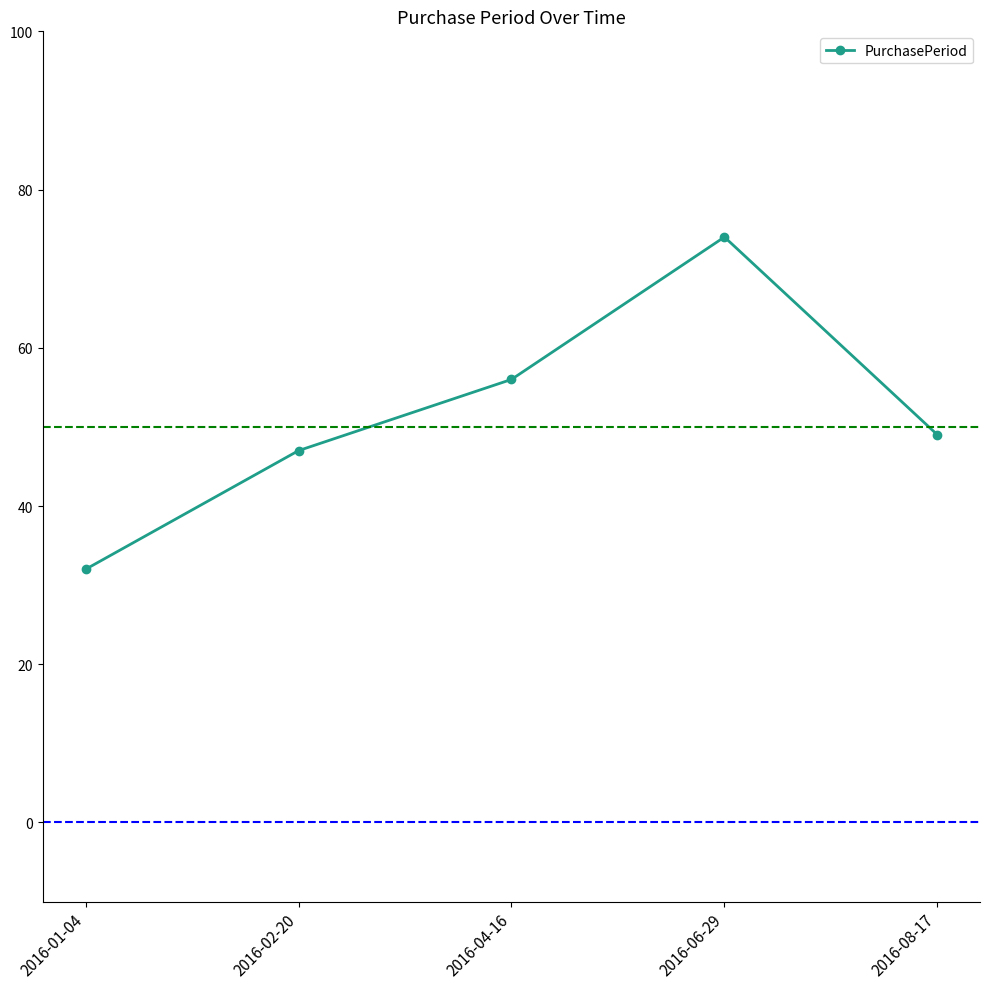

What is the minimum value shown in the chart?

32